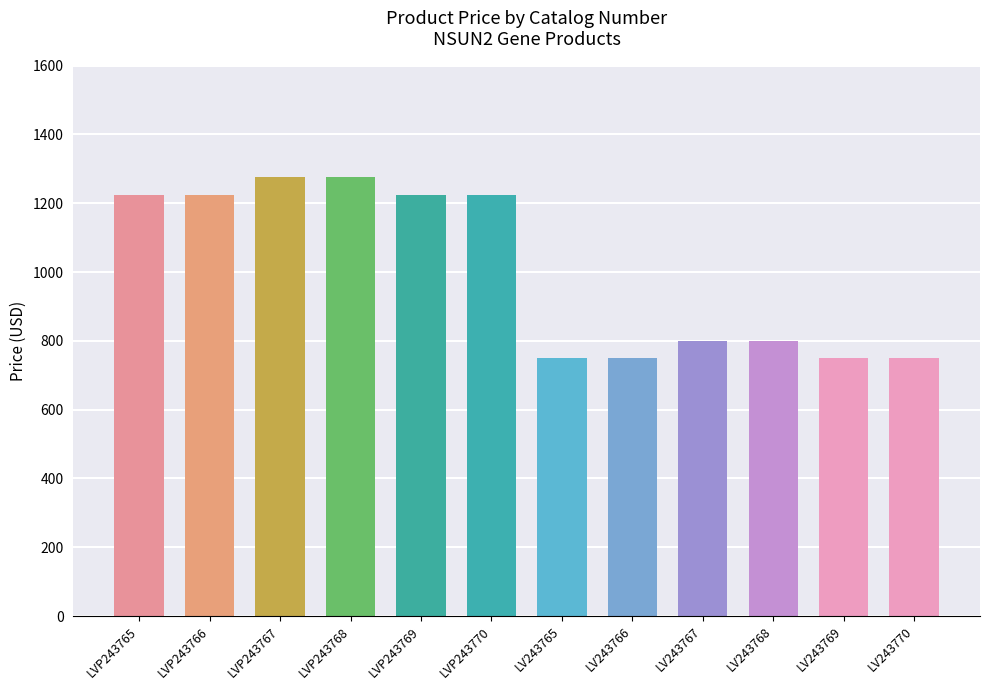

How many values are below 1225?

6